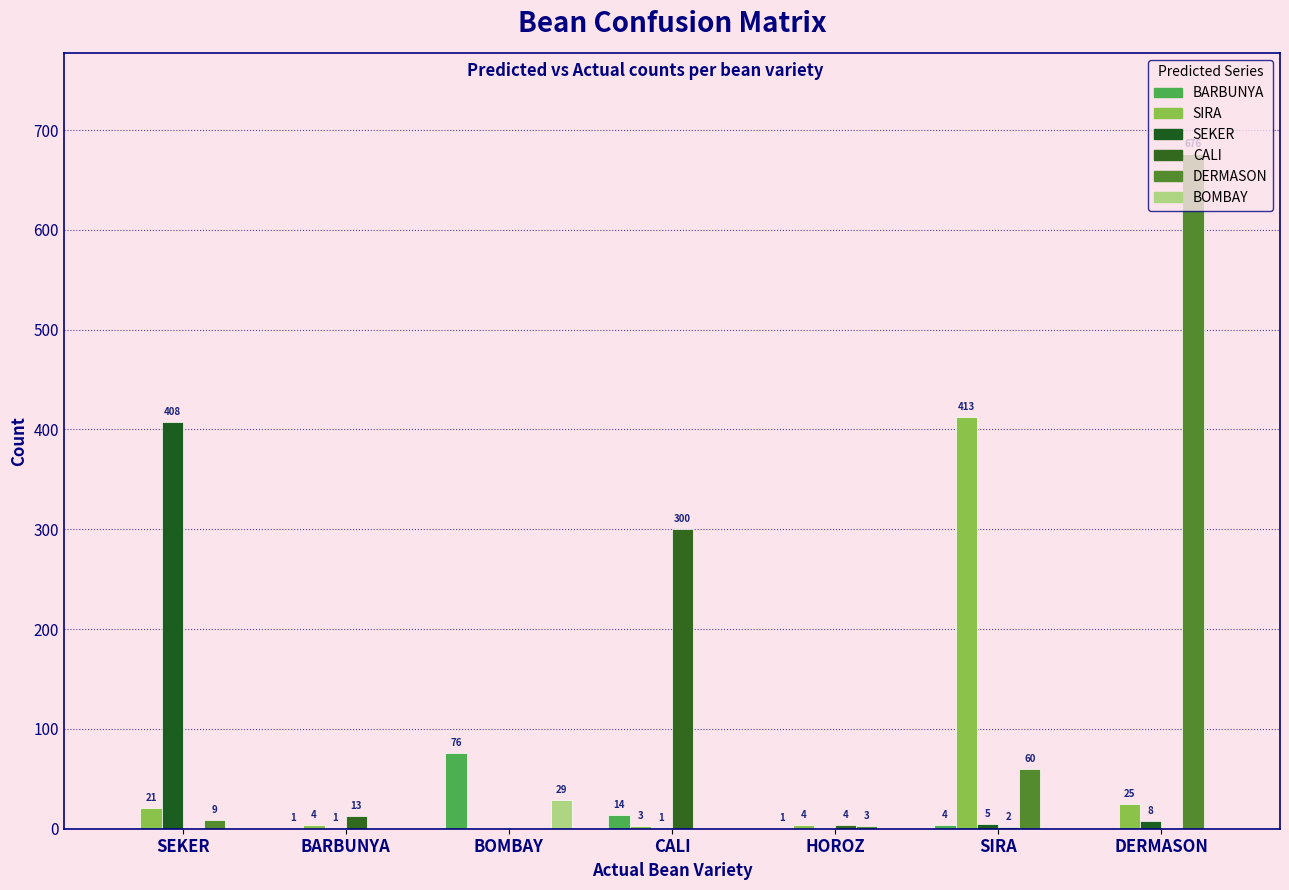

What is the spread (max minus min) of values at HOROZ?

4